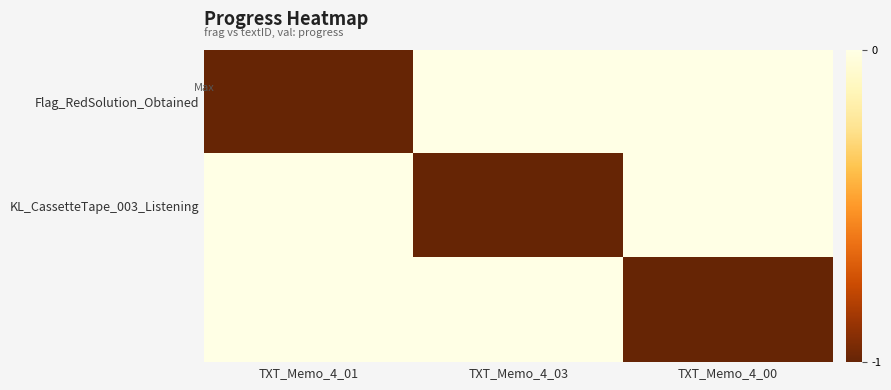

Which series has the widest spread of values?

Flag_RedSolution_Obtained